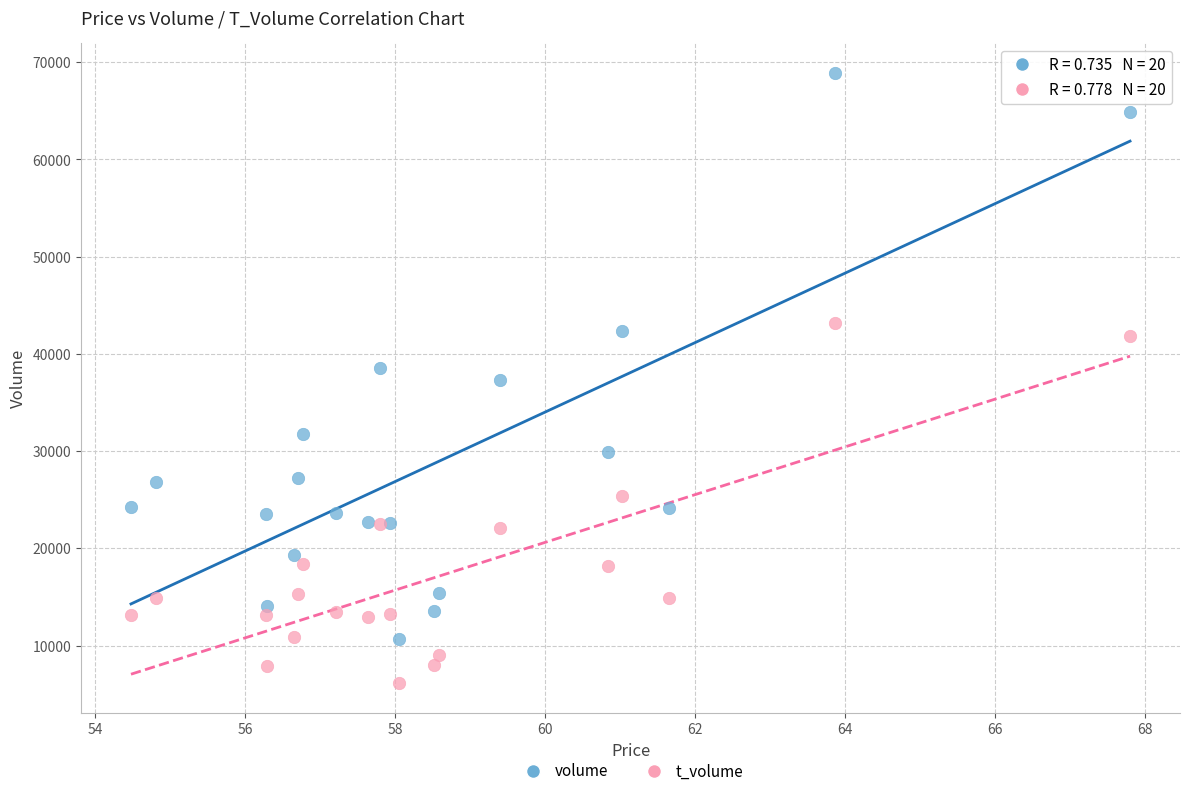

Which series reaches the maximum Y coordinate?

volume